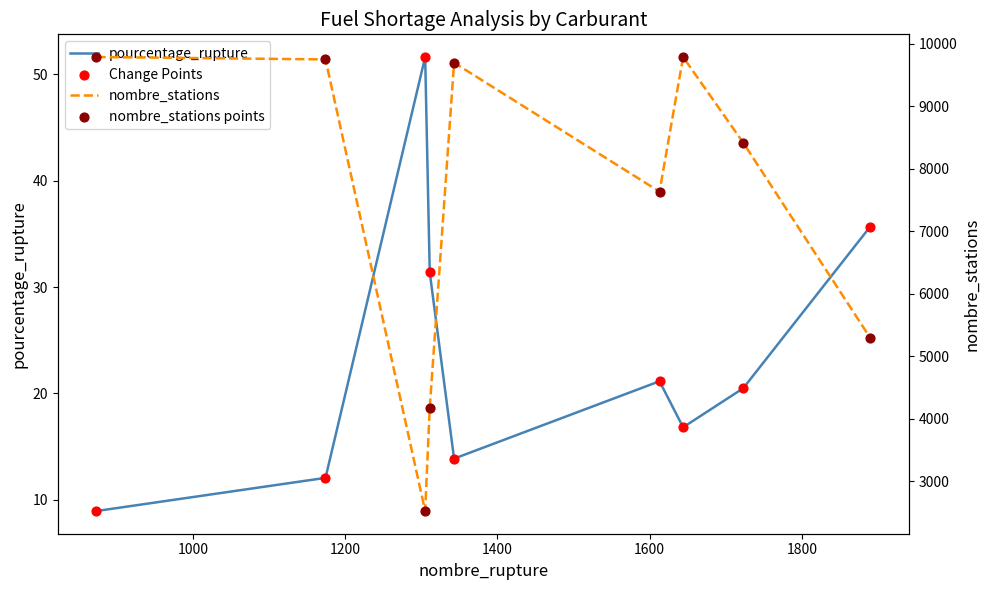

Which series has the widest spread of Y values?

nombre_stations